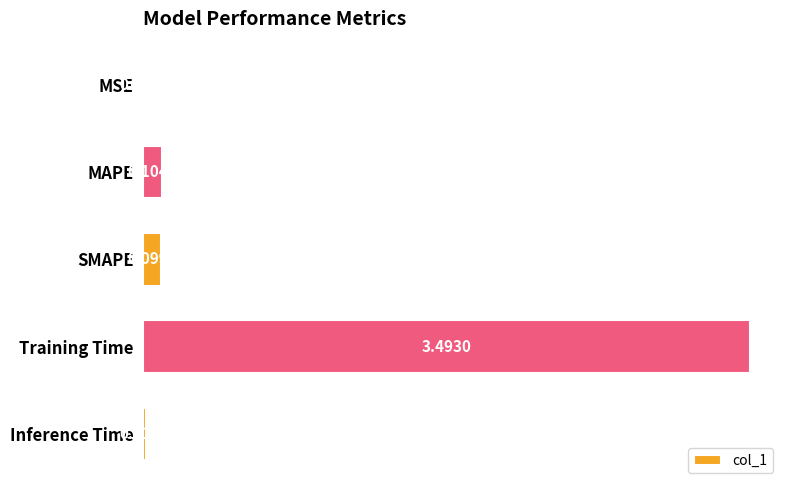

Which label corresponds to the largest value in the chart?

Training Time